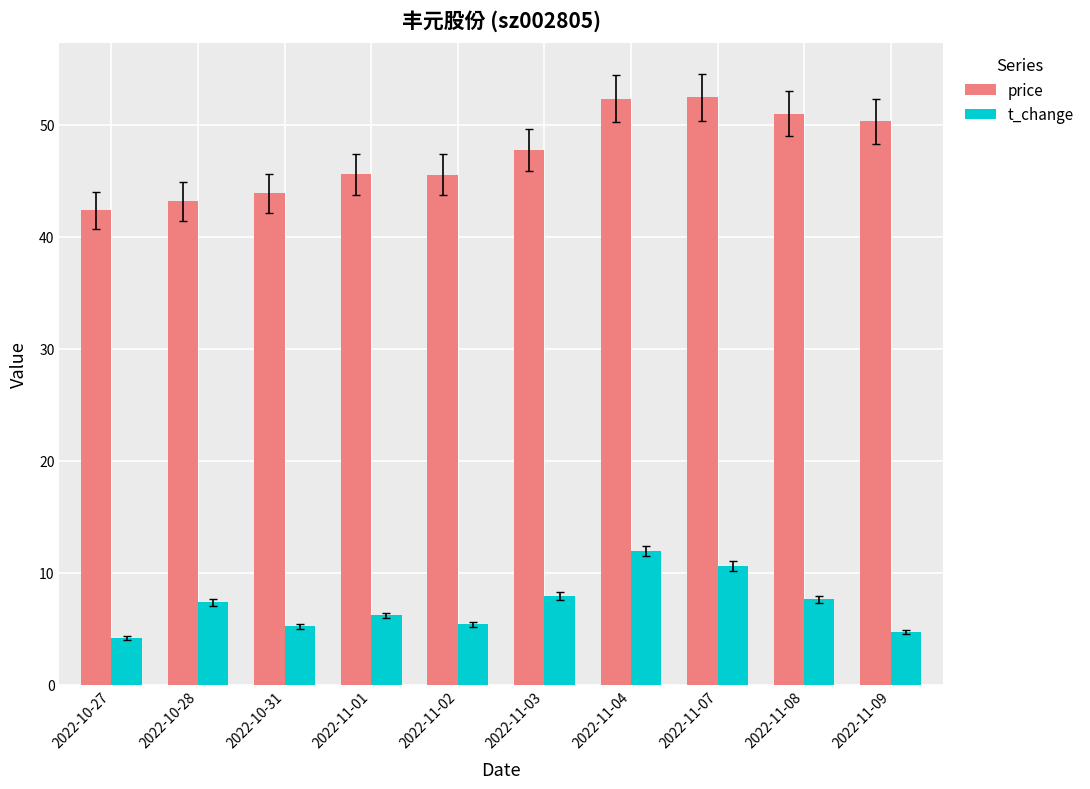

What is the minimum value for price?

42.4